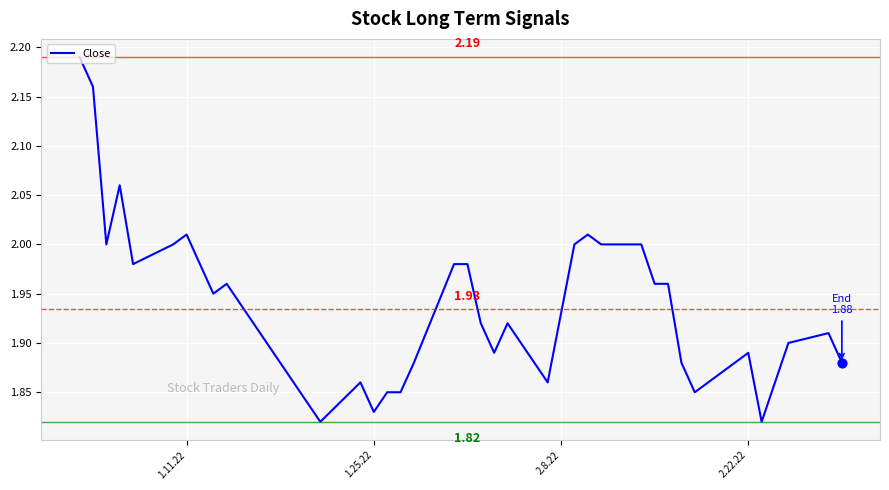

What is the difference between the maximum and minimum values?

0.4